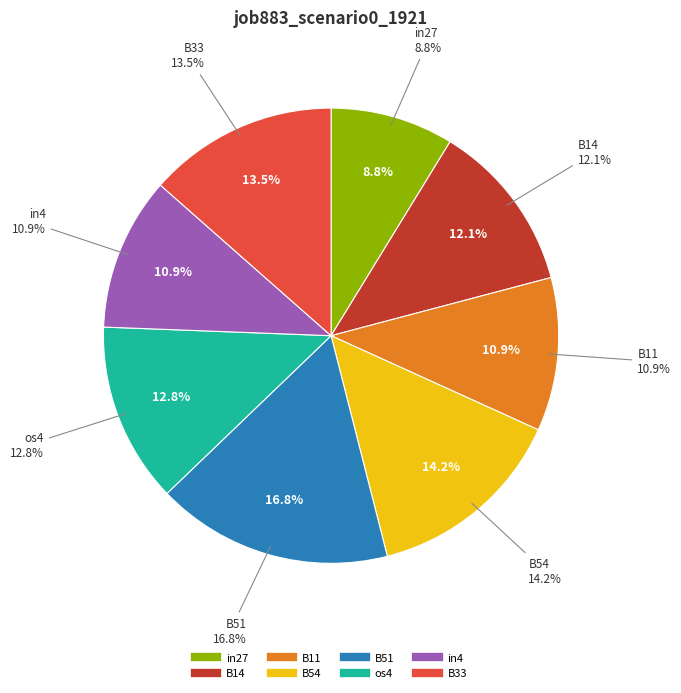

Does any single category account for the majority?

No